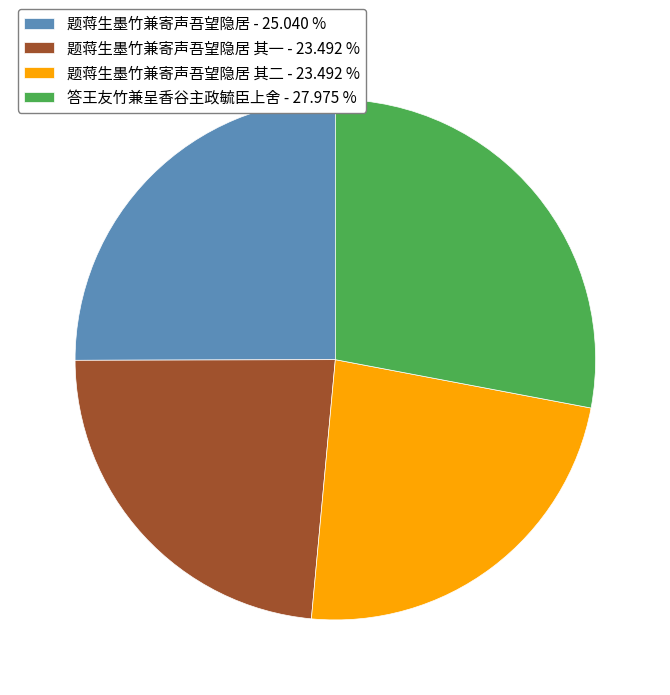

Combined, do 题蒋生墨竹兼寄声吾望隐居 其二 - 23.492 % and 题蒋生墨竹兼寄声吾望隐居 - 25.040 % account for over 50%?

No